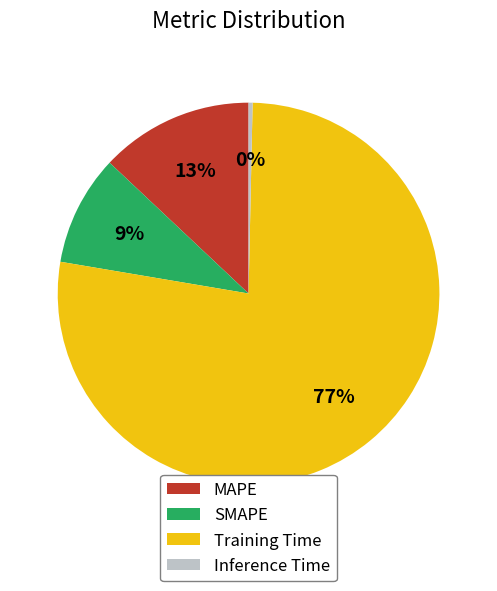

To the nearest percent, what is the difference between the Inference Time and SMAPE slice percentages?

9%